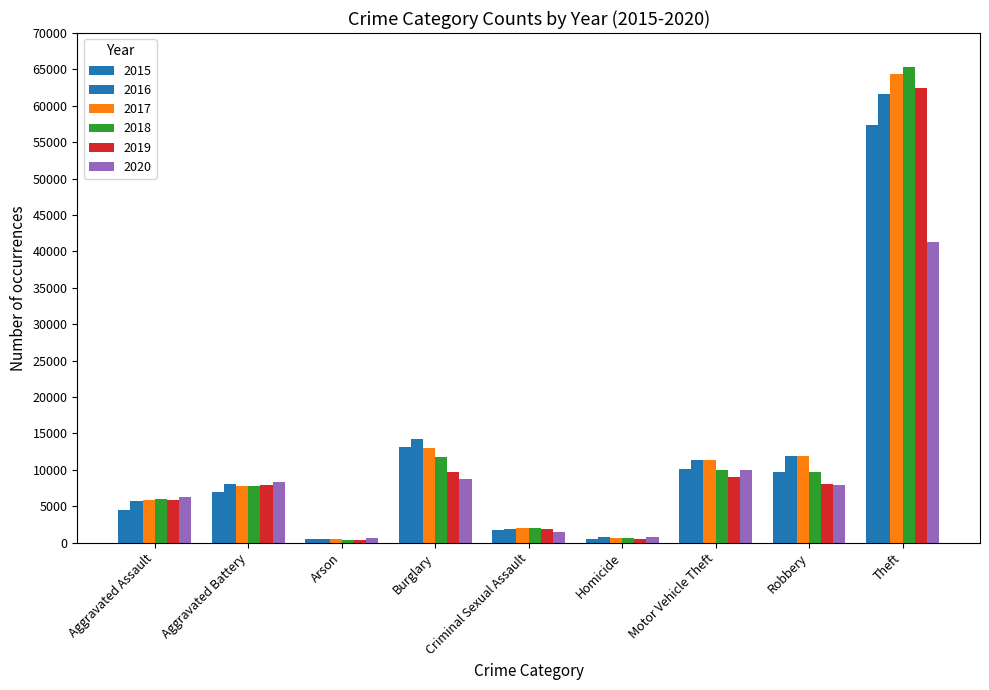

At which category is the sum across all series the highest?

Theft